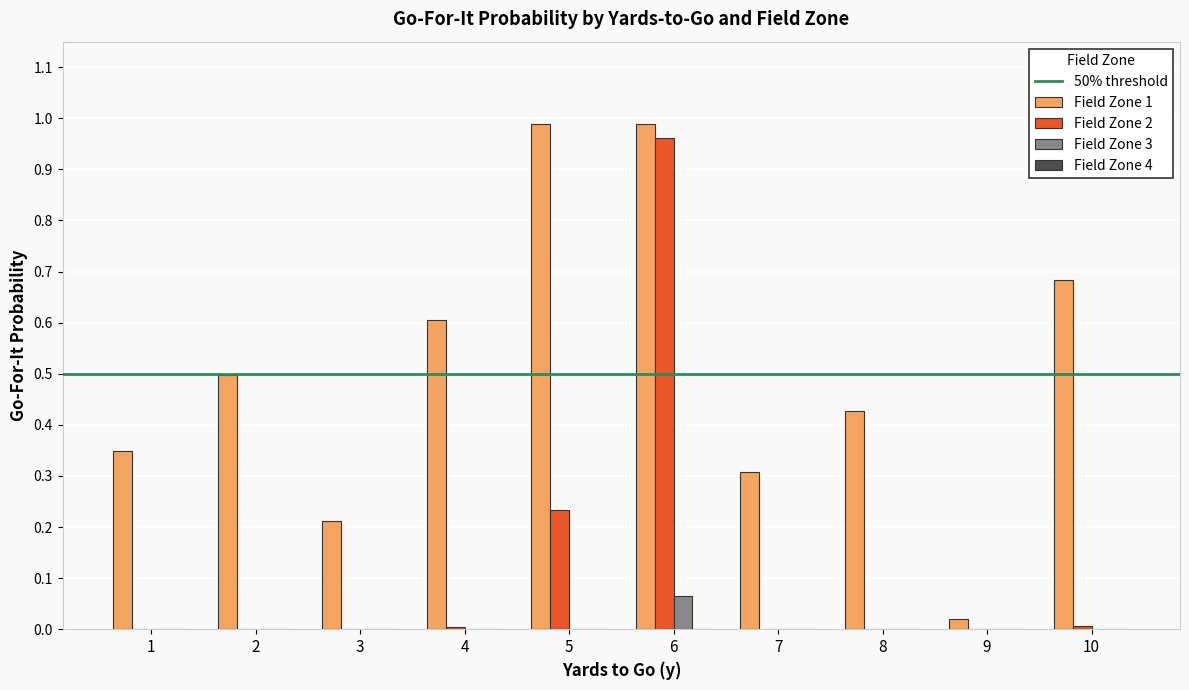

True or false: Field Zone 2 has a value of 0.0 at 10.

True